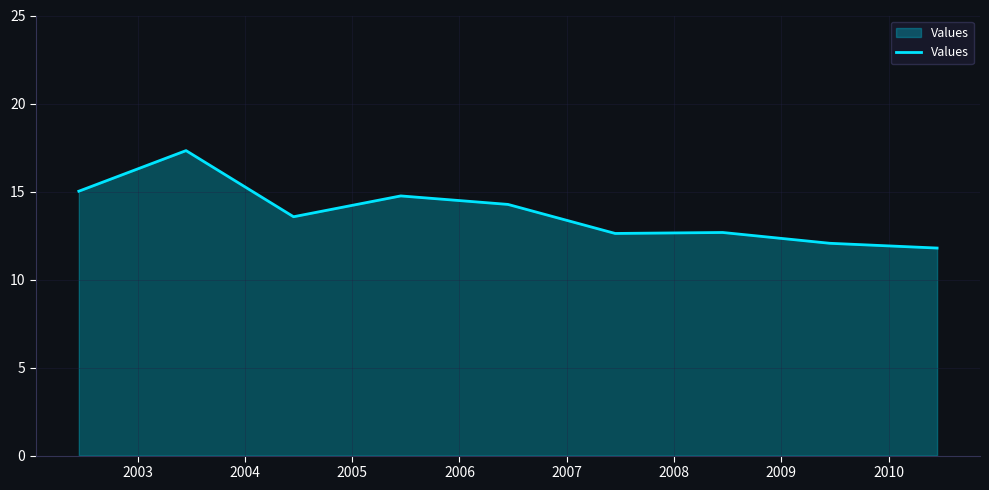

What is the smallest value displayed?

11.8